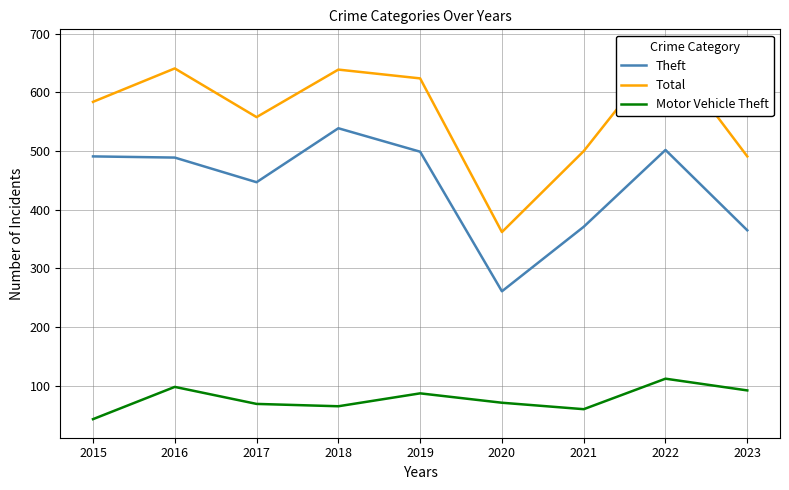

True or false: Motor Vehicle Theft has more than 0 interior local peaks.

True